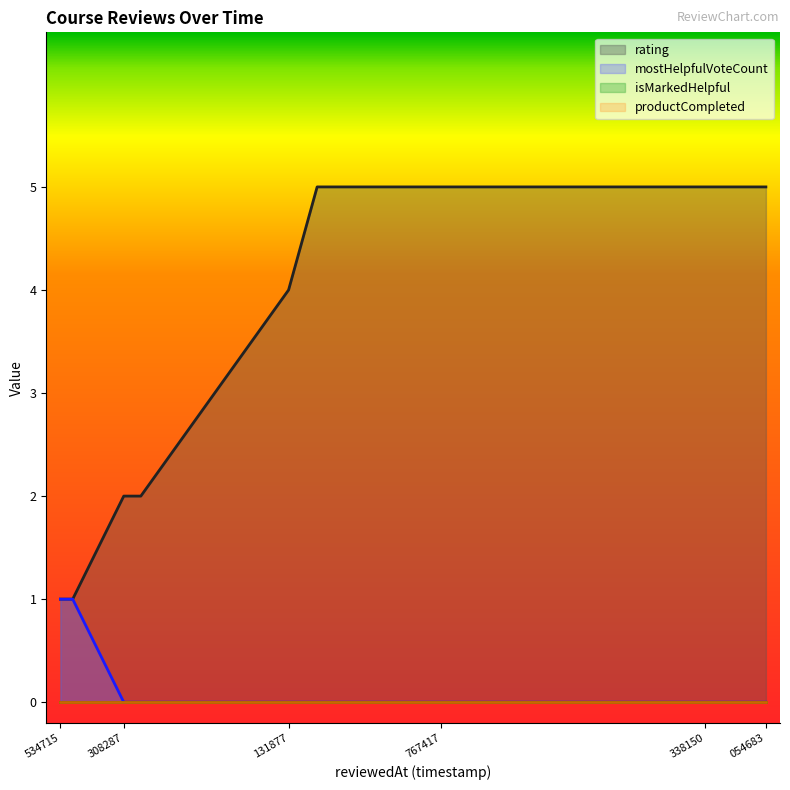

Count the rating values in the range 2 to 5.

9